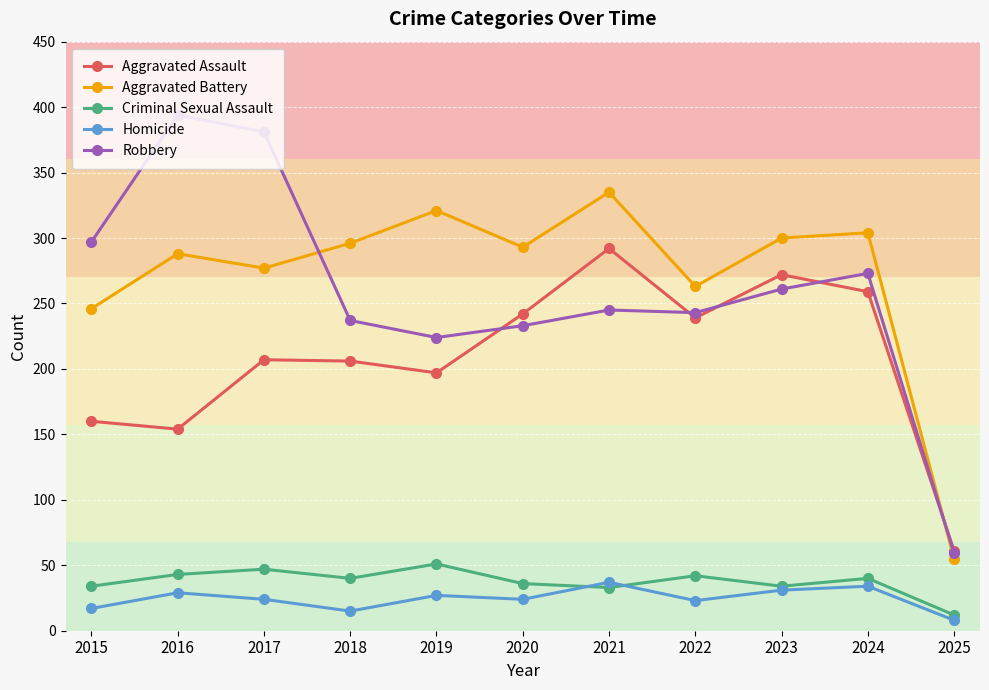

Is it true that Robbery equals 261 at 2023?

True